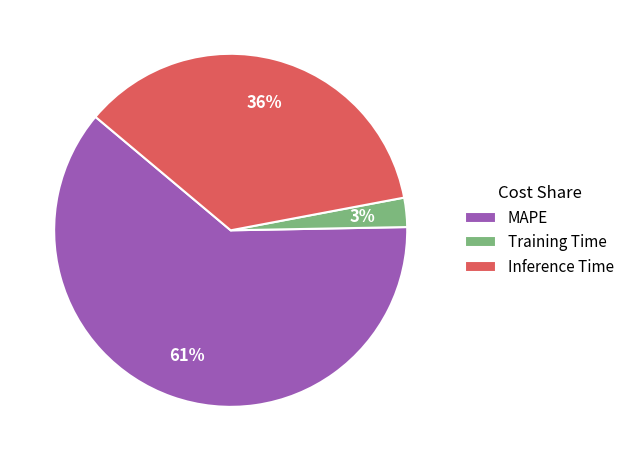

Rank the categories by value from highest to lowest.

MAPE, Inference Time, Training Time